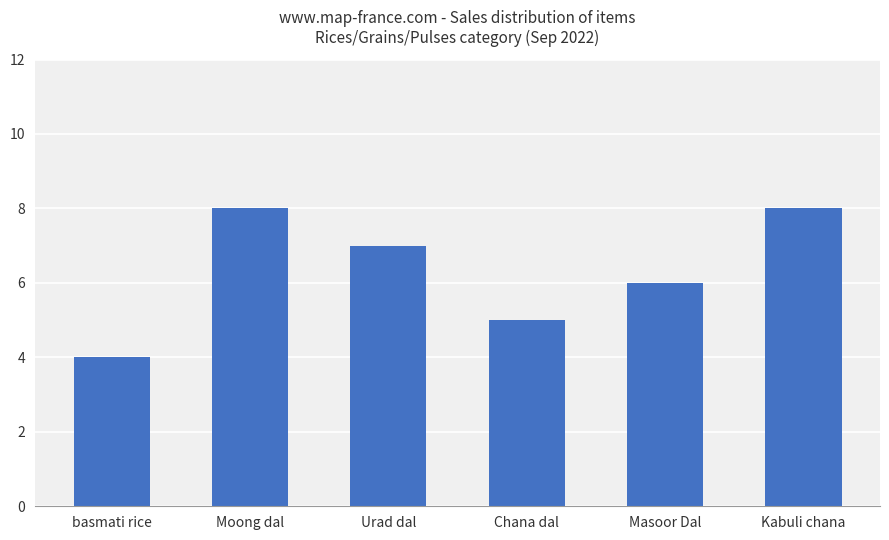

True or false: the data shows 6 at basmati rice.

False